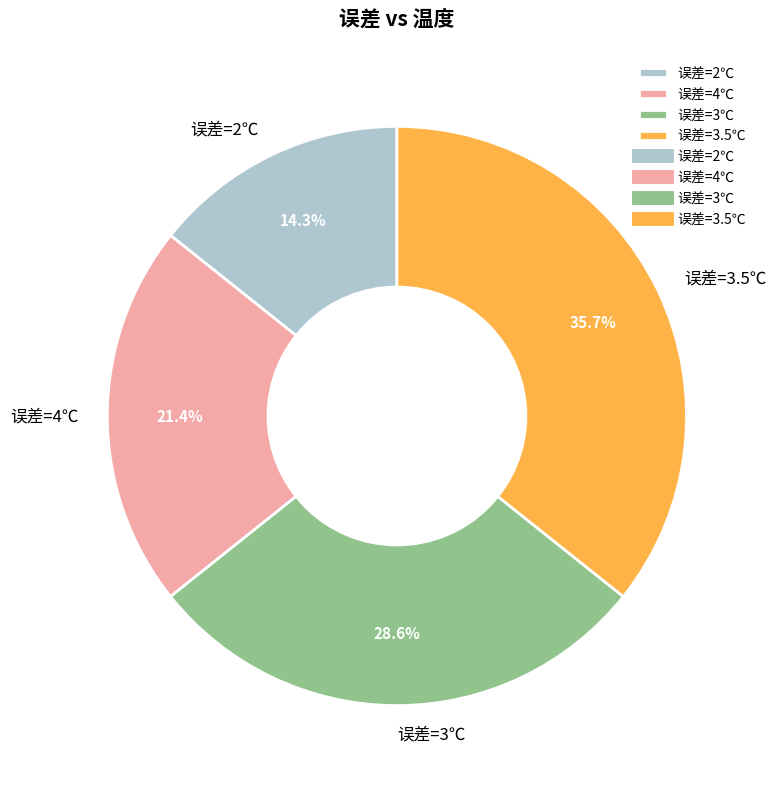

How much of the chart is everything except 误差=3℃?

71.4%